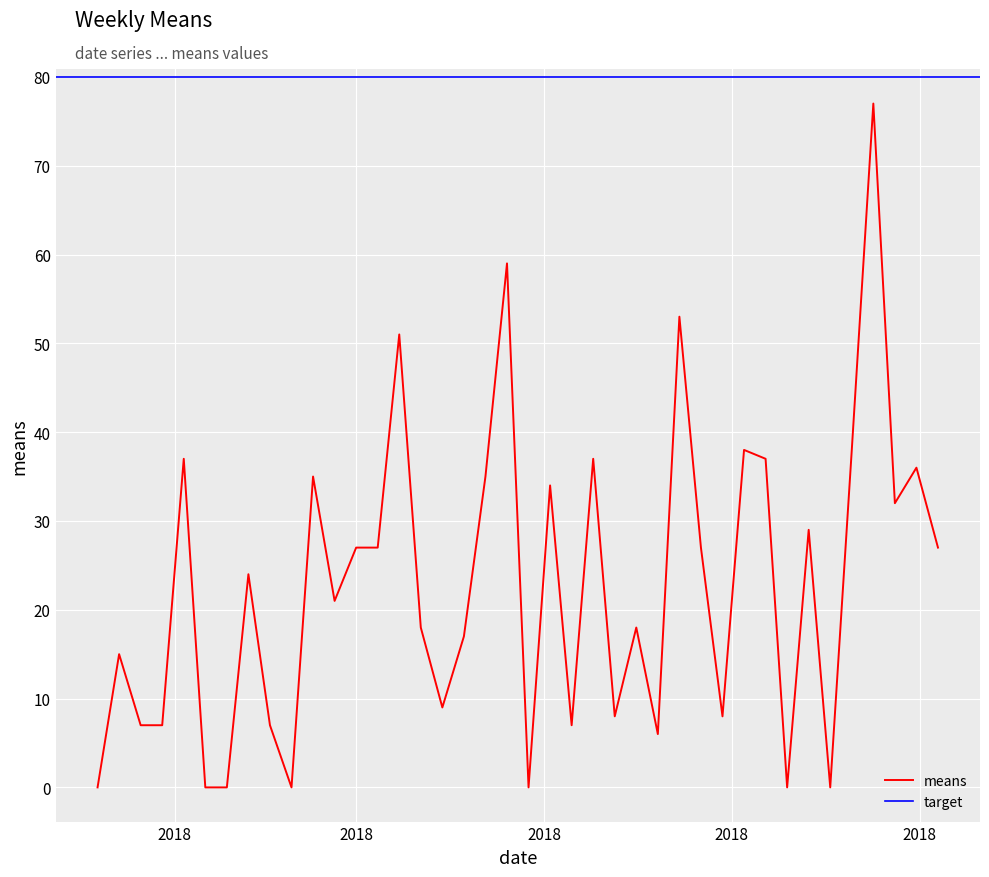

What is the maximum value for means?

77